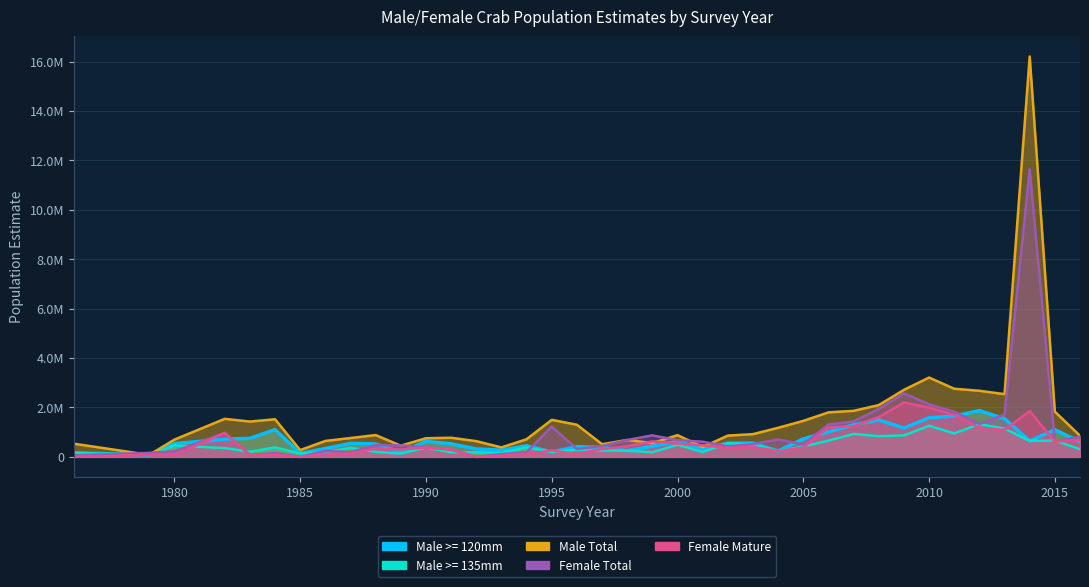

At which category does the chart reach its minimum across all series?

1985